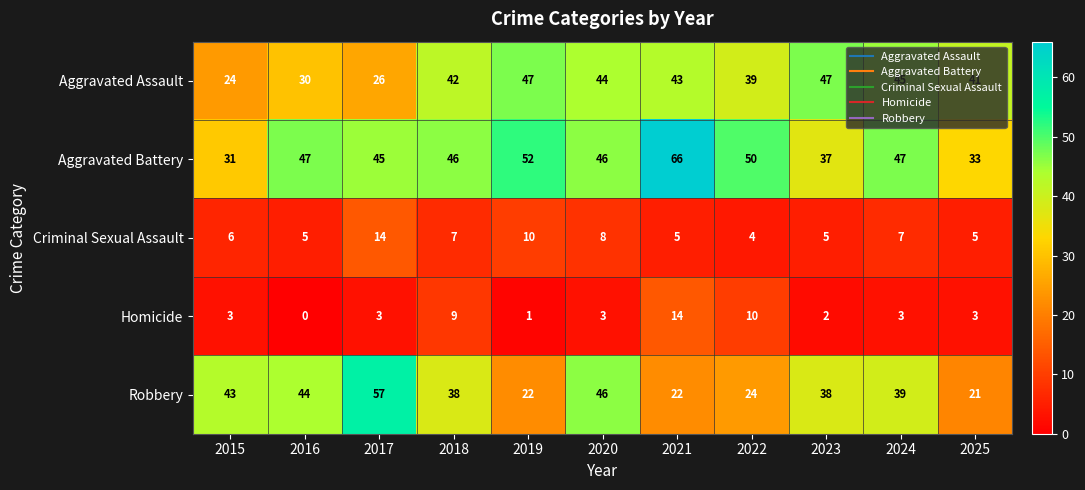

Rank the series at 2015 from lowest to highest value.

Homicide, Criminal Sexual Assault, Aggravated Assault, Aggravated Battery, Robbery